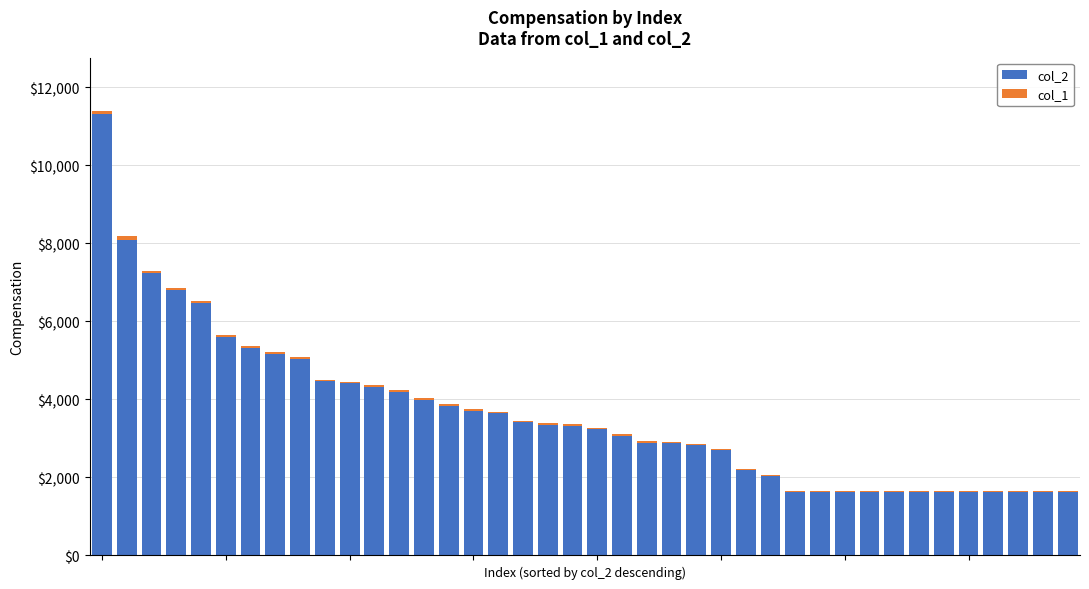

Are the bars horizontal?

No